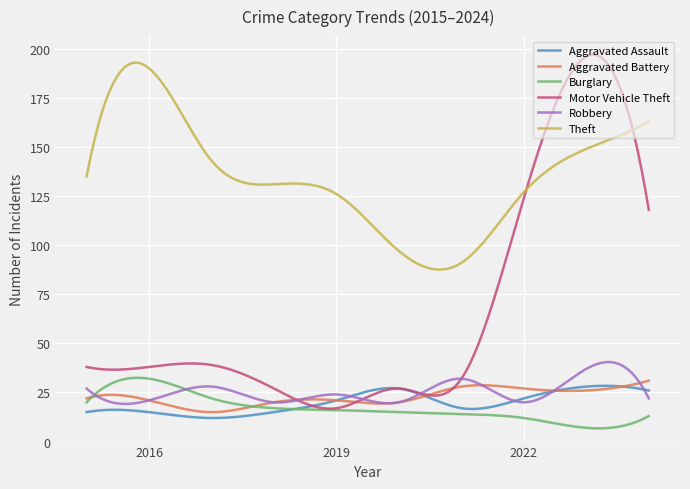

Does the chart display data point markers on the line(s)?

No